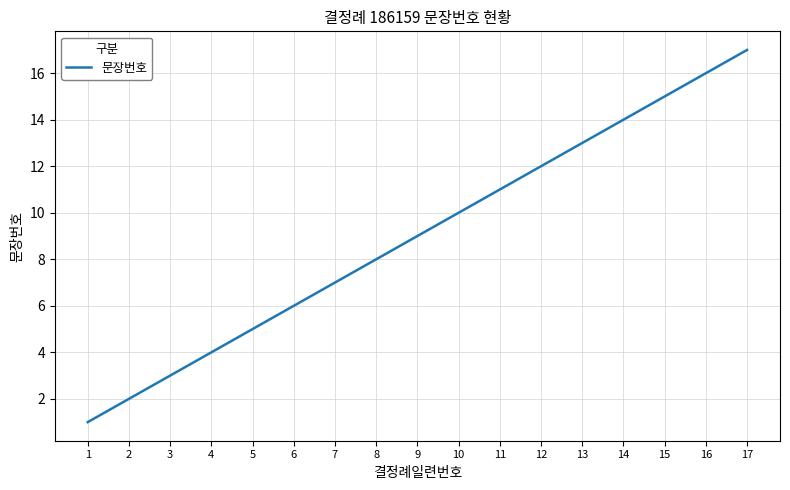

True or false: there are more than 0 points higher than both neighbors.

False